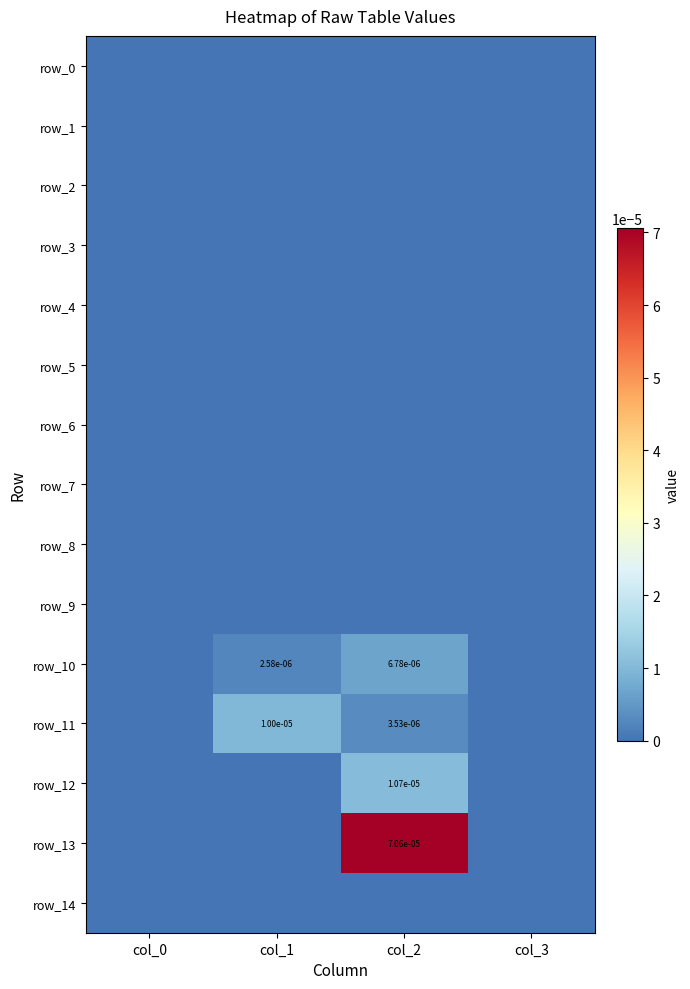

Is it true that row_0 equals 0.0 at col_3?

True